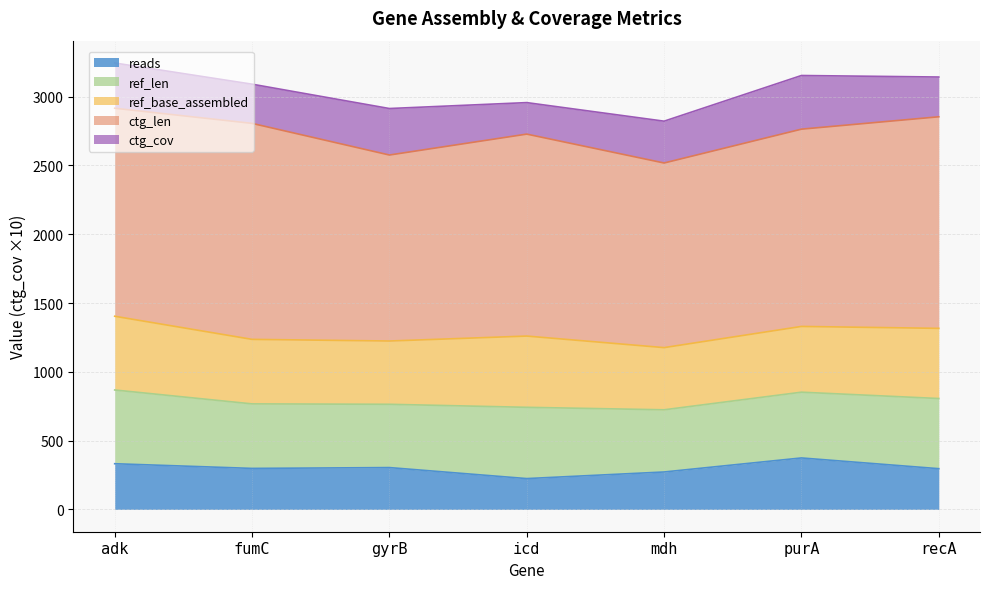

How many values in the ctg_cov series are below 30?

3